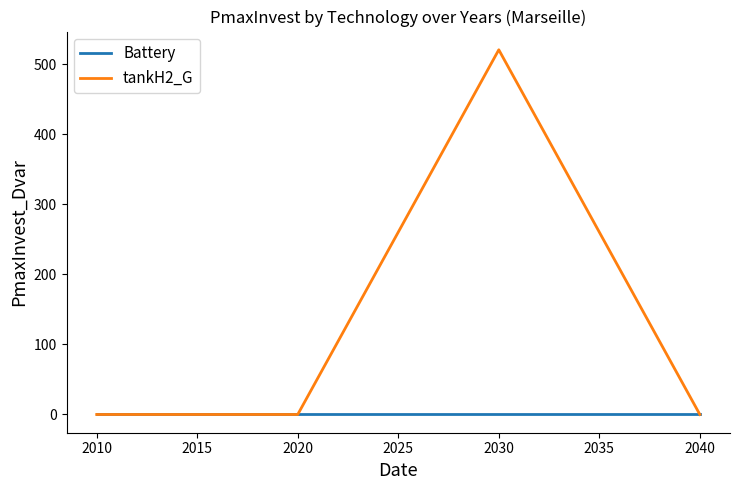

What is the highest value of the tankH2_G series?

521.0